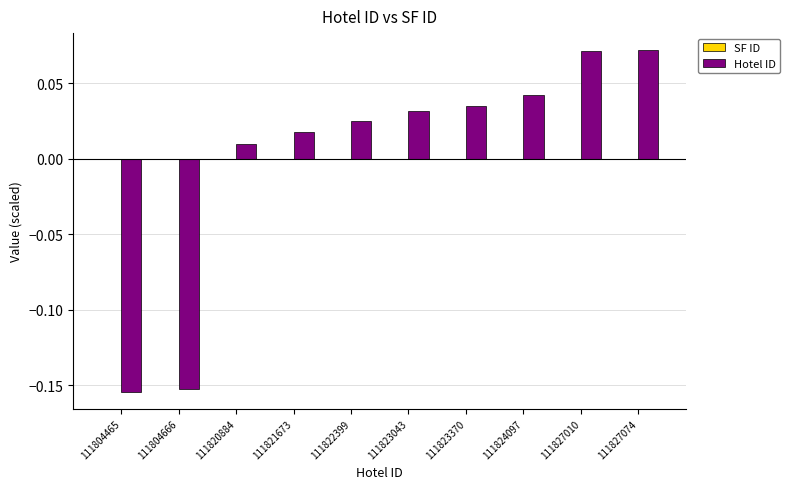

How many series are shown in this chart?

1